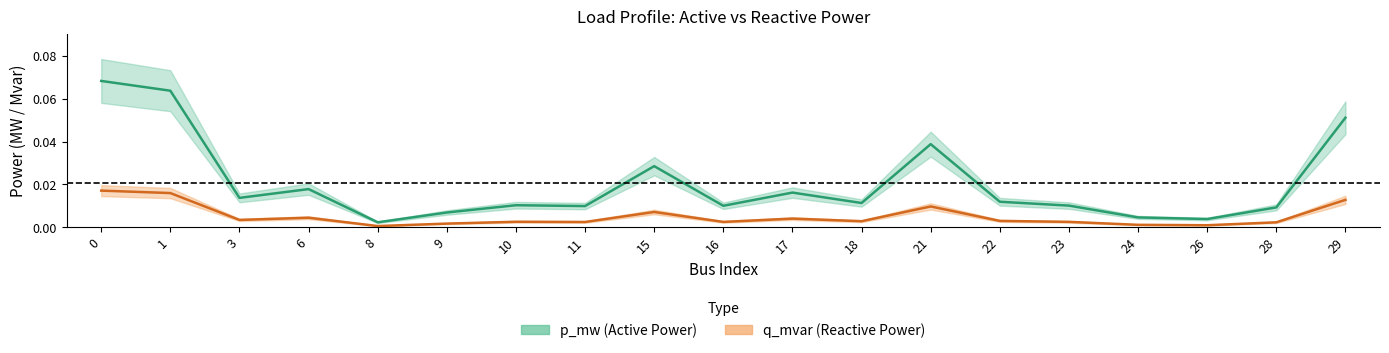

How many lines are shown in the chart?

2